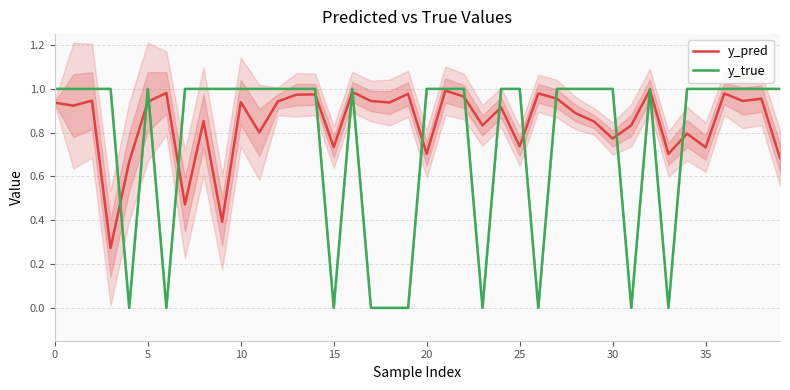

The y_pred series shows 1.4 at 17. True or false?

False